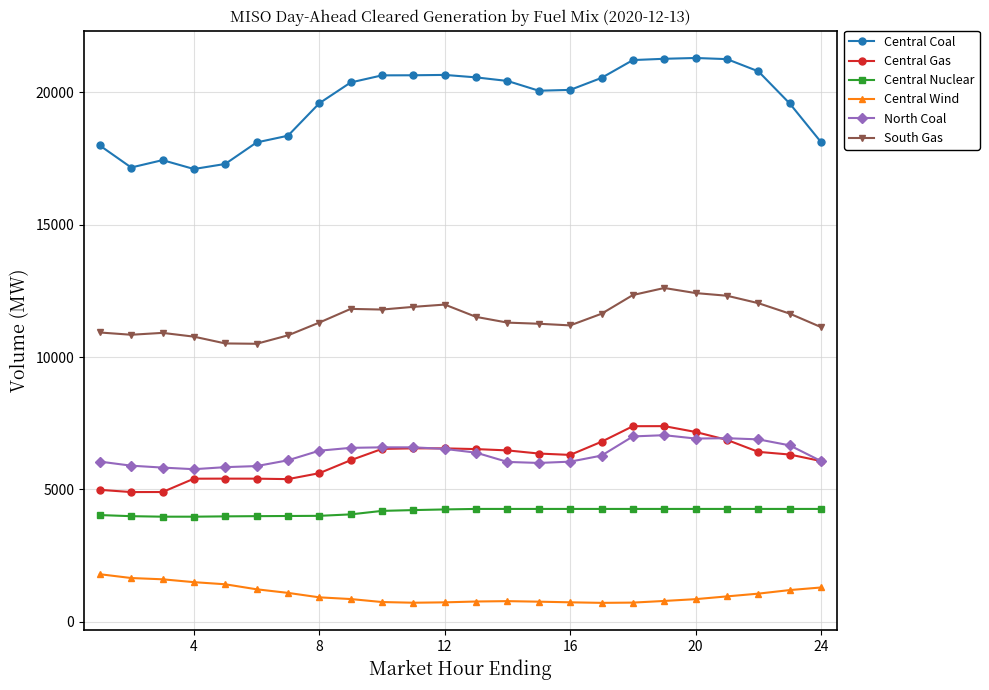

Is this an area chart (filled region under the line)?

No